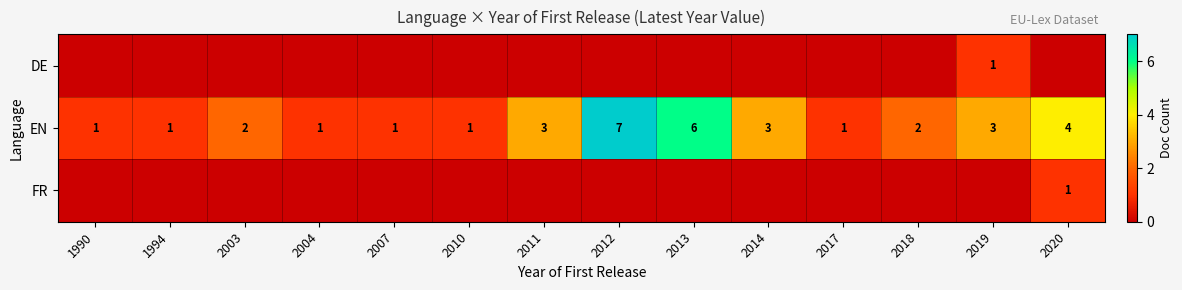

The EN series shows 2 at 2003. True or false?

True